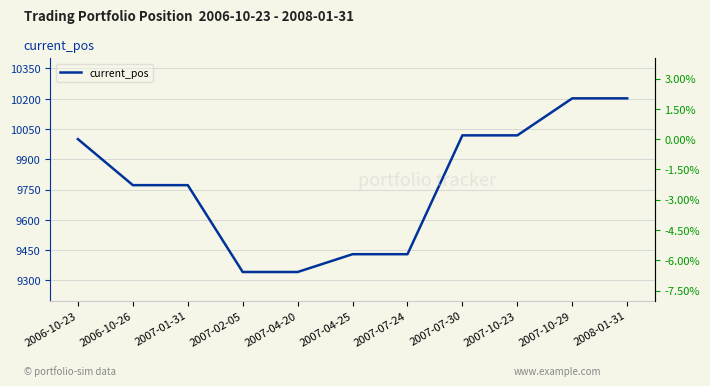

Between 2007-10-23 and 2008-01-31, which series saw the biggest shift?

current_pos